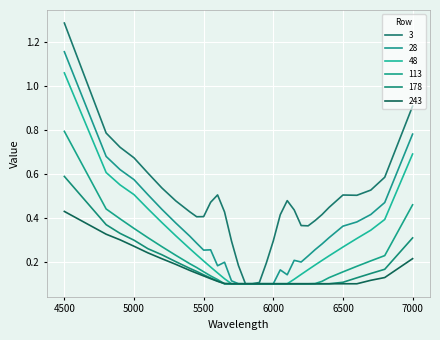

At how many categories does at least one series exceed 1?

1